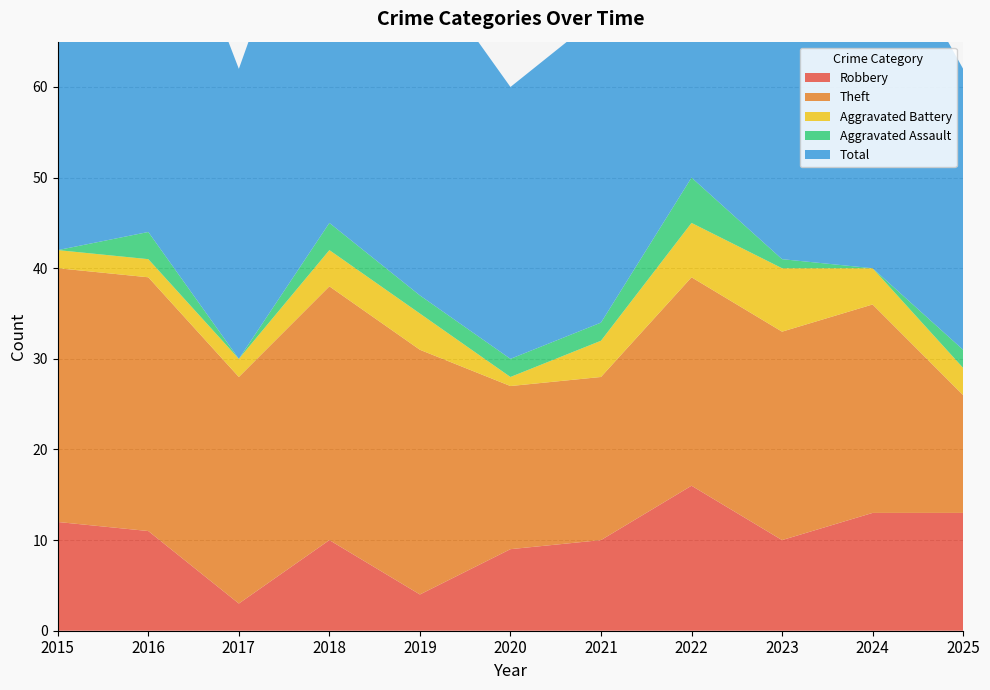

Reading left to right, list all the values displayed in this chart.

Robbery: 12	11	3	10	4	9	10	16	10	13	13
Theft: 28	28	25	28	27	18	18	23	23	23	13
Aggravated Battery: 2	2	2	4	4	1	4	6	7	4	3
Aggravated Assault: 0	3	0	3	2	2	2	5	1	0	2
Total: 42	44	32	45	37	30	34	51	43	40	31